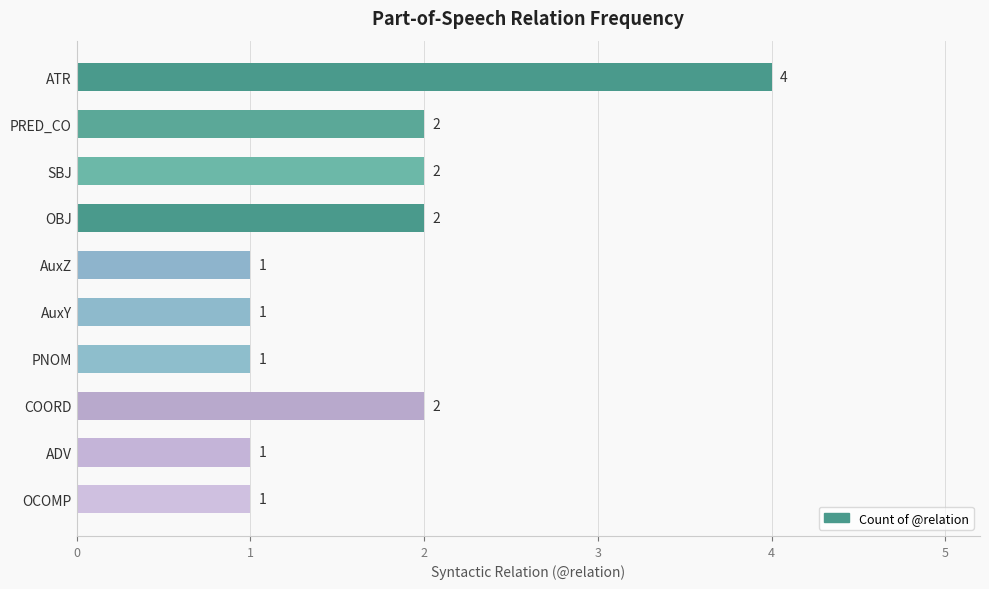

The value at PNOM is 1. True or false?

True